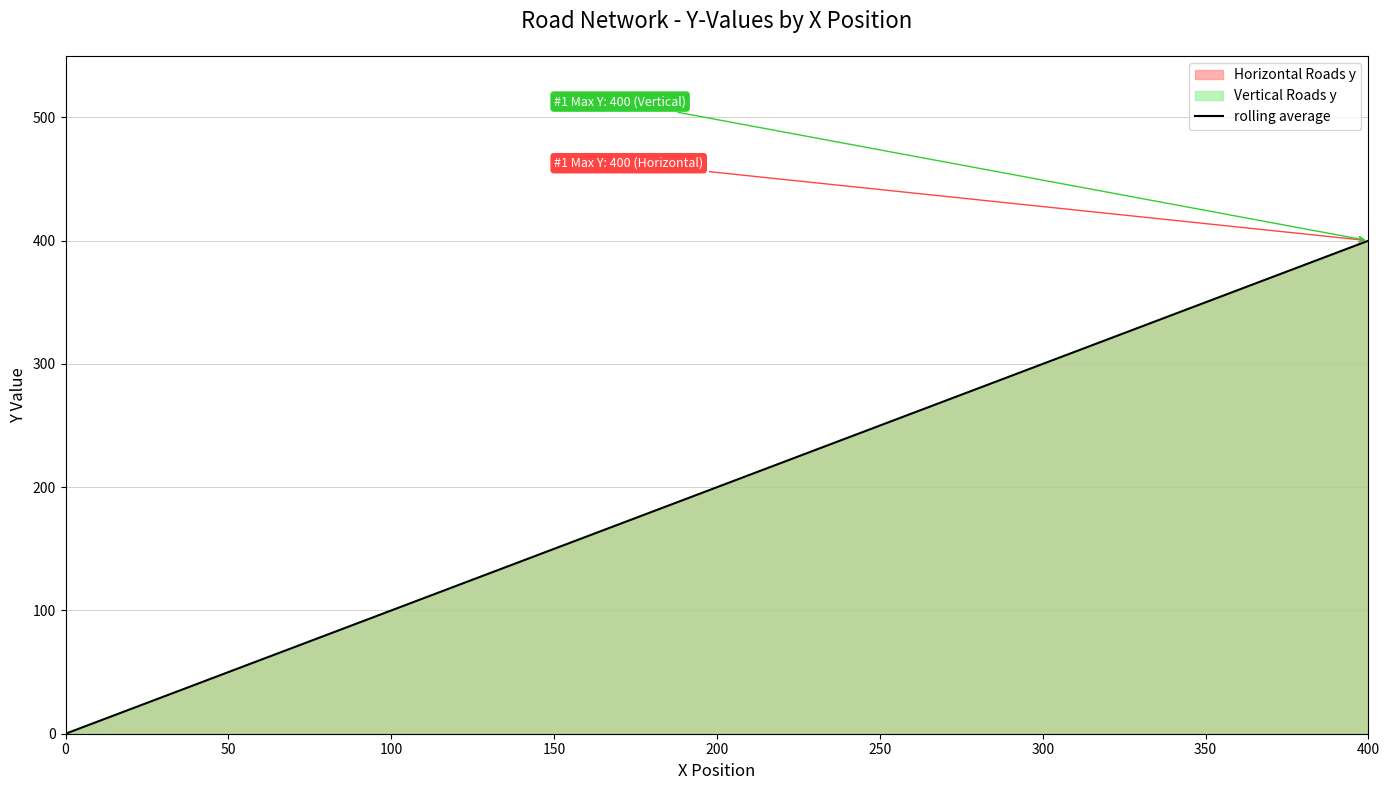

Approximately how many times larger is the value at 100 compared to 200?

0.5